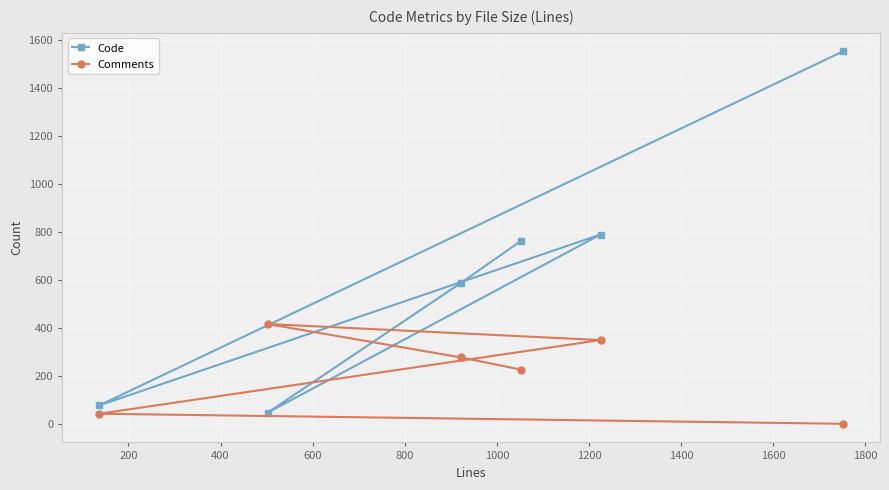

What is the difference between the second highest and second lowest values in the Code series?

712